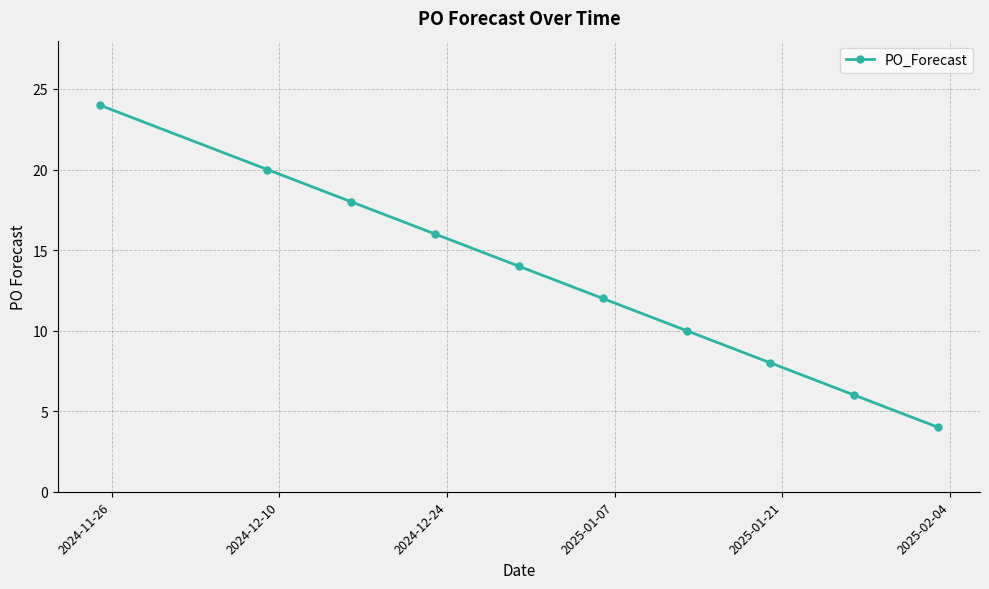

What is the difference between the maximum and second lowest values?

18